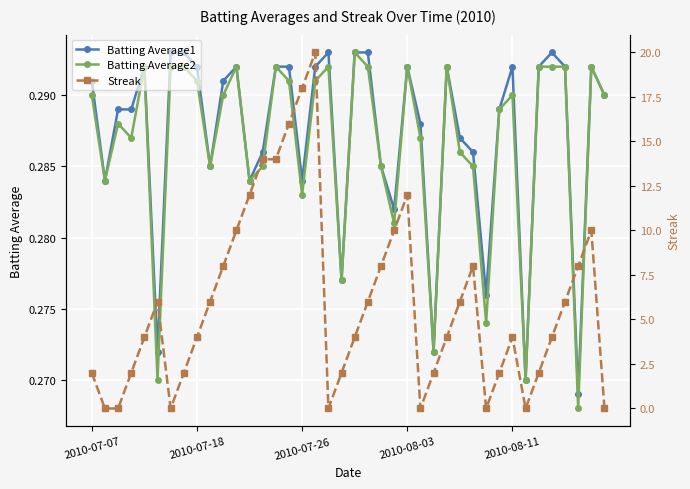

How many Batting Average1 values are between 0 and 1?

40